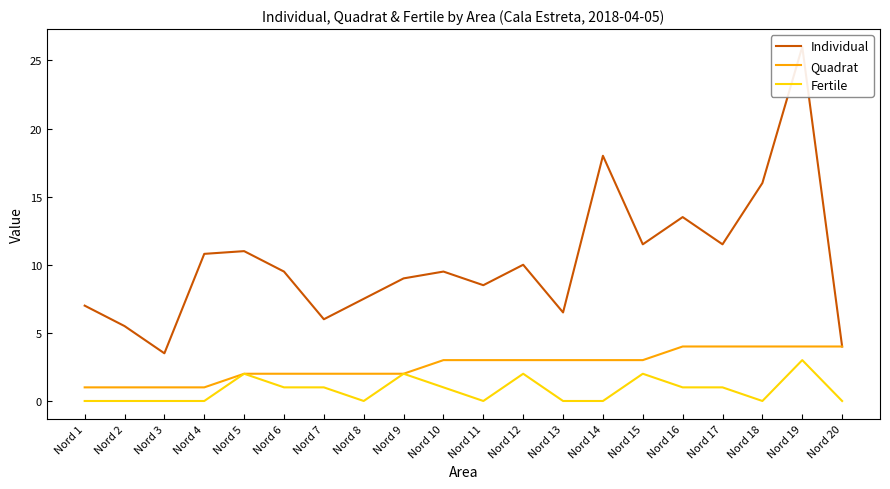

Reading left to right, what are all the values shown in this chart?

Individual: 7.0	5.5	3.5	10.8	11.0	9.5	6.0	7.5	9.0	9.5	8.5	10.0	6.5	18.0	11.5	13.5	11.5	16.0	26.0	4.0
Quadrat: 1.0	1.0	1.0	1.0	2.0	2.0	2.0	2.0	2.0	3.0	3.0	3.0	3.0	3.0	3.0	4.0	4.0	4.0	4.0	4.0
Fertile: 0.0	0.0	0.0	0.0	2.0	1.0	1.0	0.0	2.0	1.0	0.0	2.0	0.0	0.0	2.0	1.0	1.0	0.0	3.0	0.0